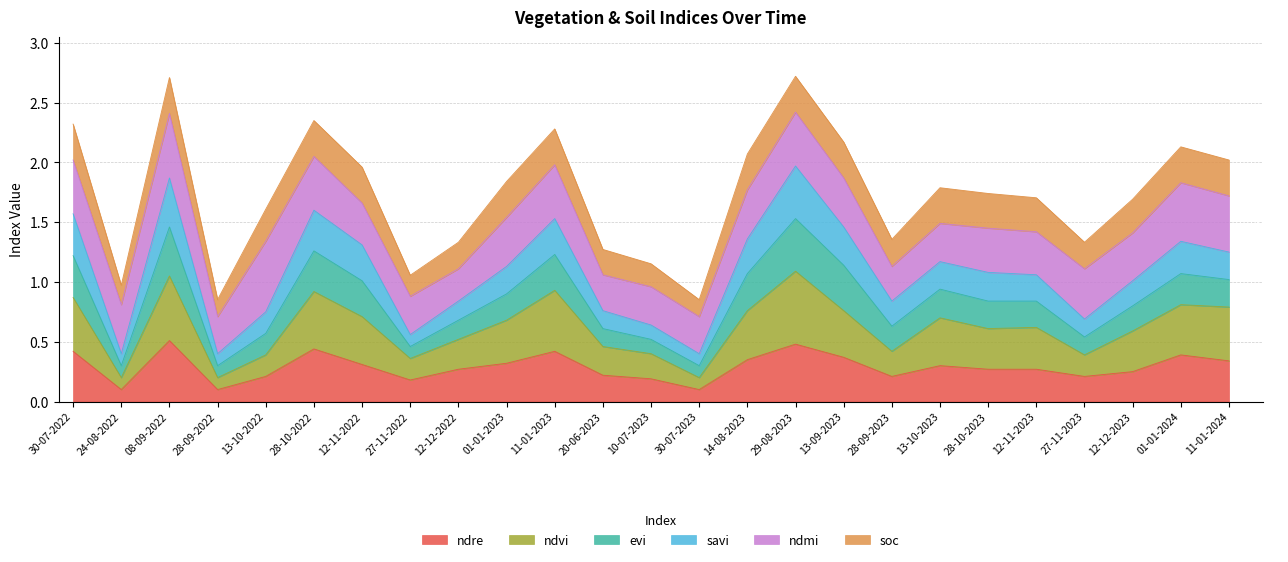

What is the total value across all series at 08-09-2022?

2.7